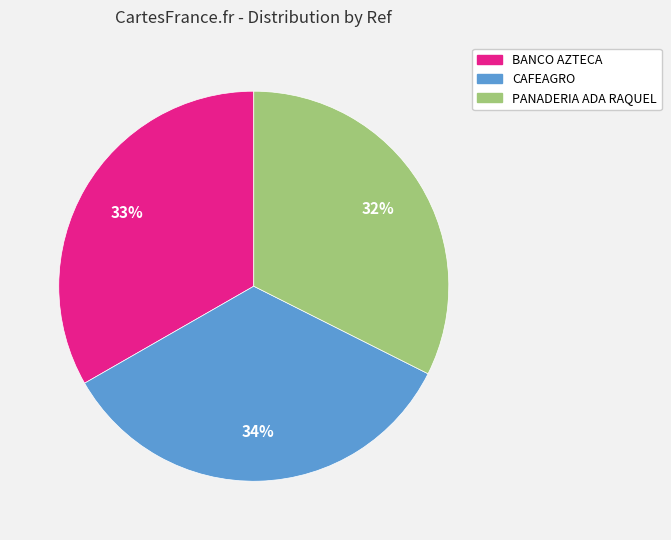

To the nearest percent, what is the average slice percentage?

33%